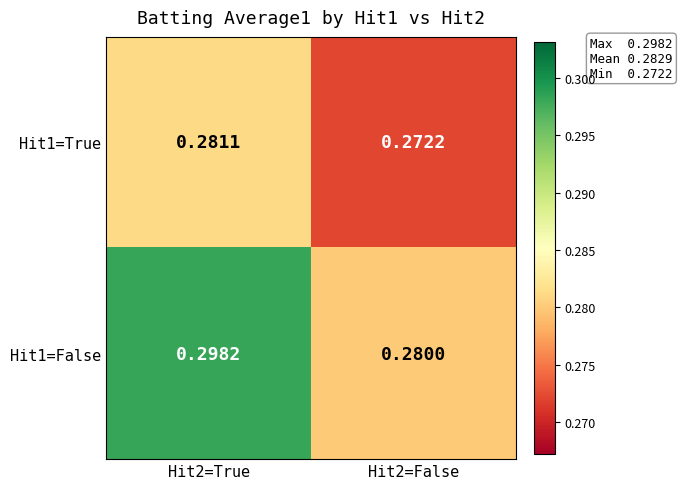

Count the number of data series in this chart.

2